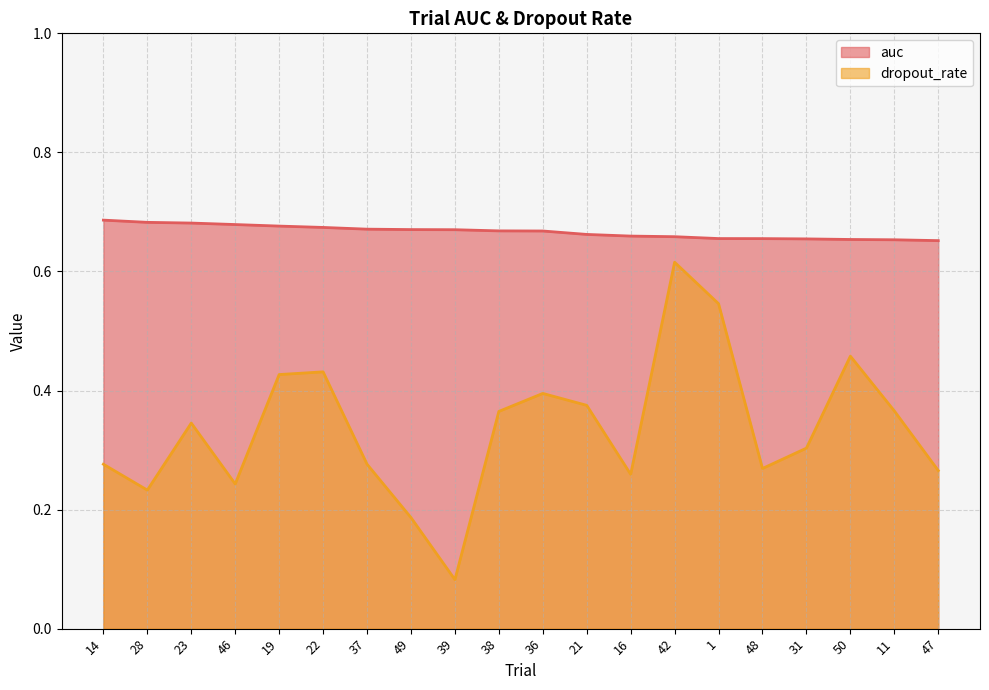

Where is dropout_rate nearest to the value 0?

39